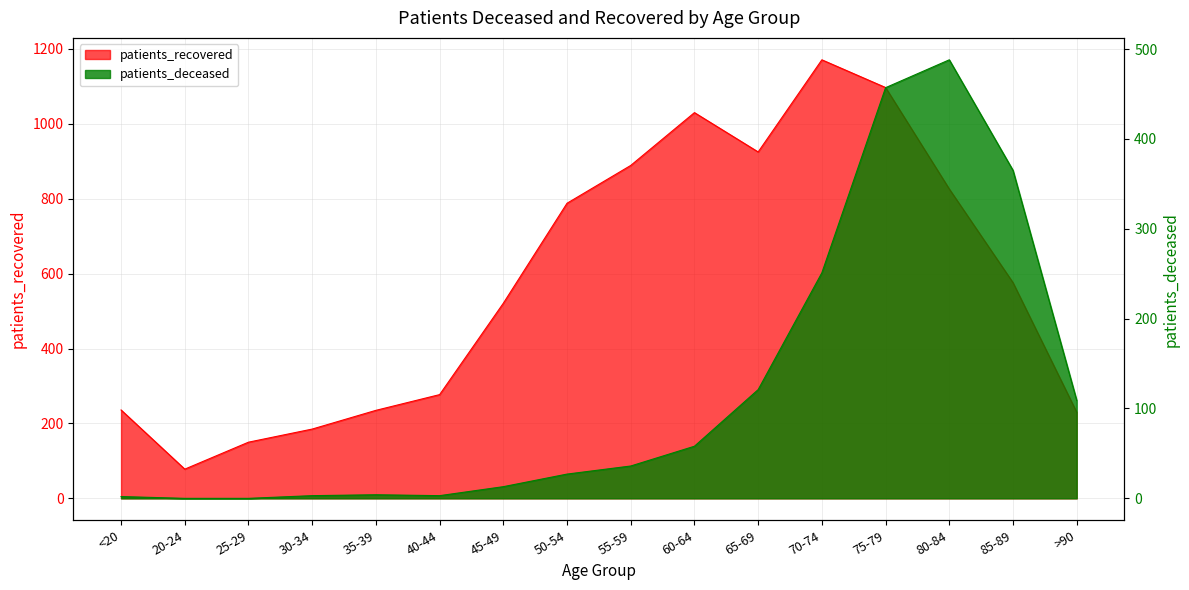

What is the label of the 5th point from the right?

70-74